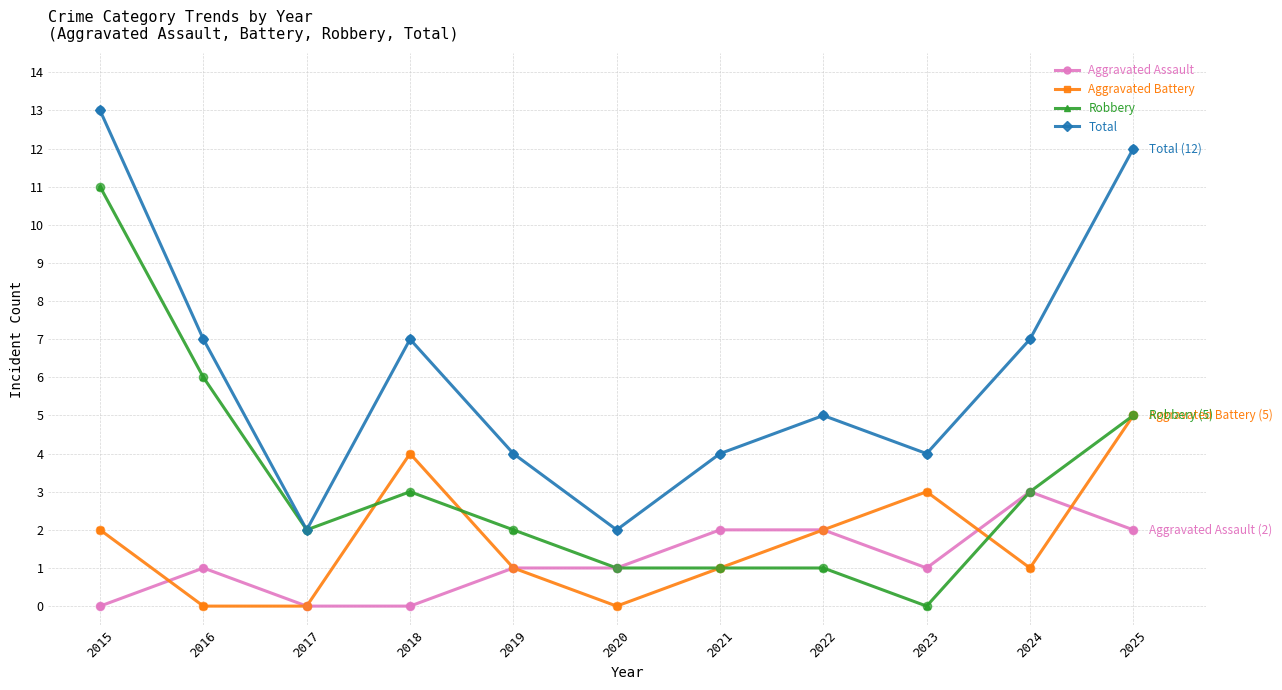

What are all the series names shown in the legend?

Aggravated Assault, Aggravated Battery, Robbery, Total